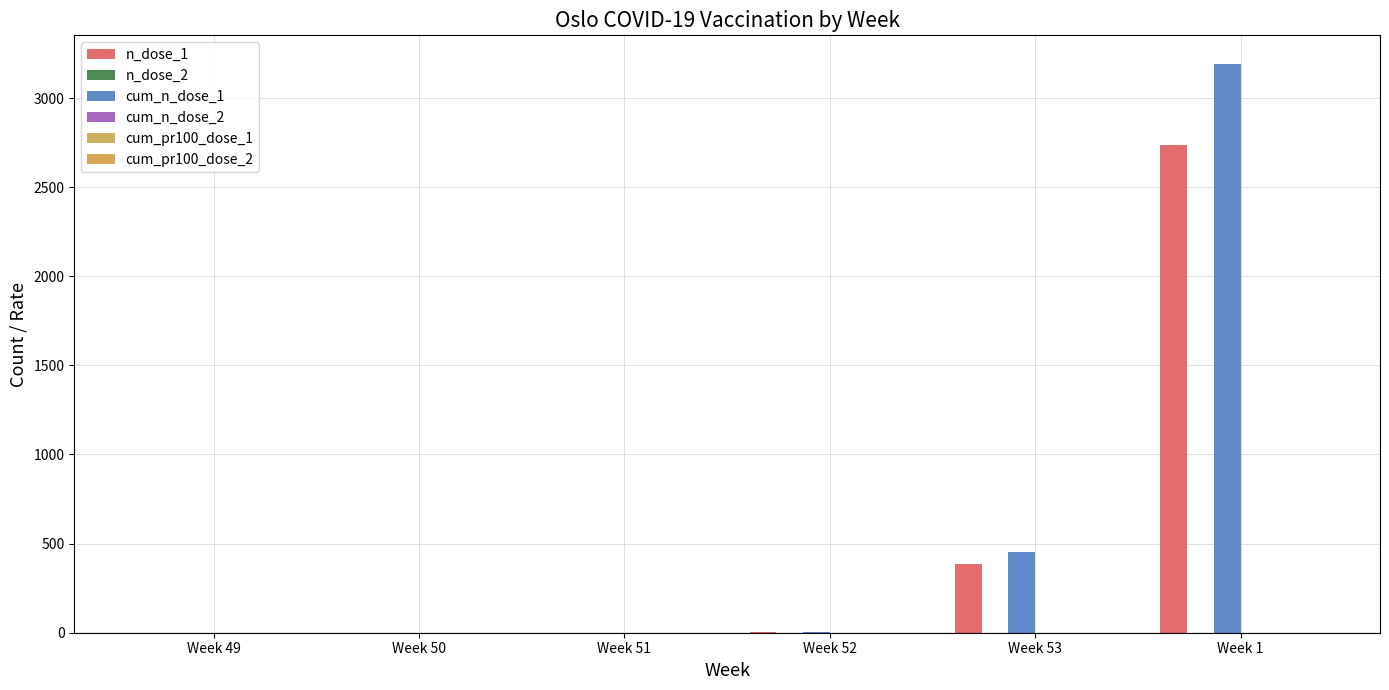

What are all the series names shown in the legend?

n_dose_1, n_dose_2, cum_n_dose_1, cum_n_dose_2, cum_pr100_dose_1, cum_pr100_dose_2